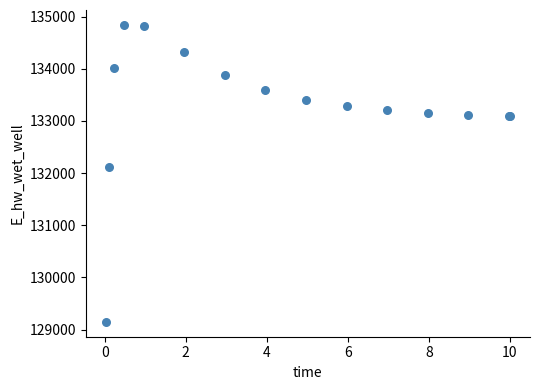

What Y value in the scatter plot is closest to 131995?

132119.4